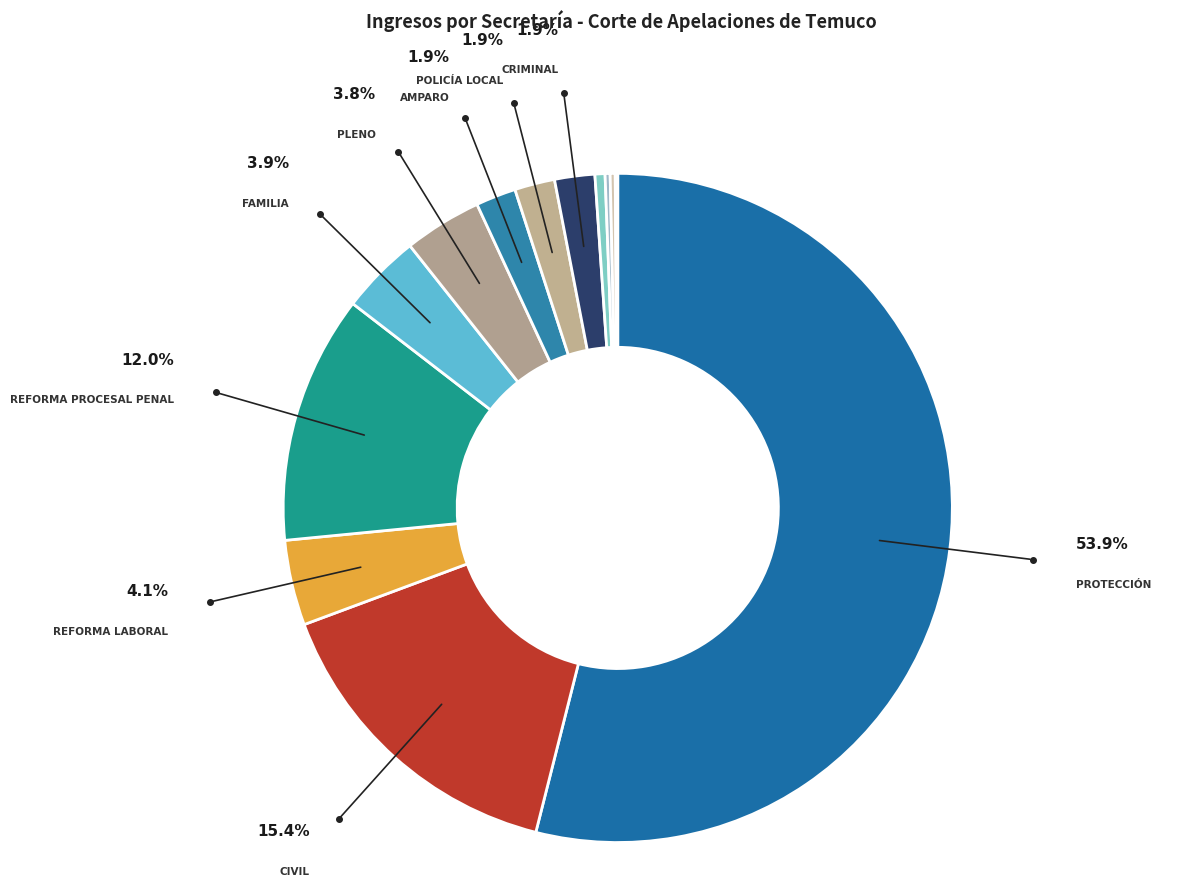

To the nearest percent, what is the difference between the largest and smallest slice percentages?

54%